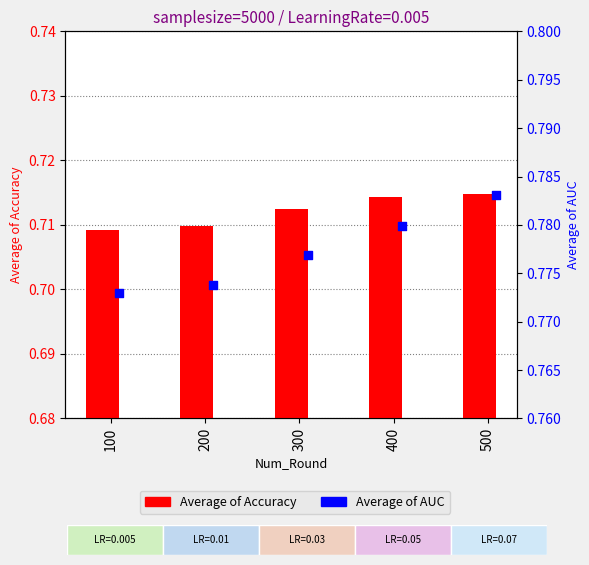

Which series contains the highest Y value?

Average of AUC